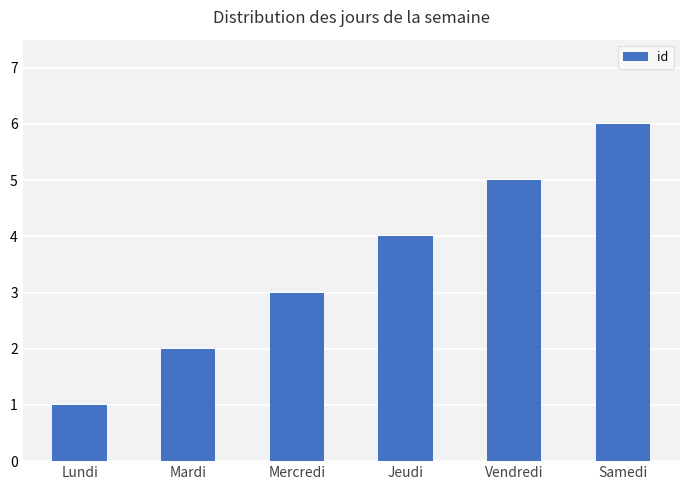

How many values are below 4?

3